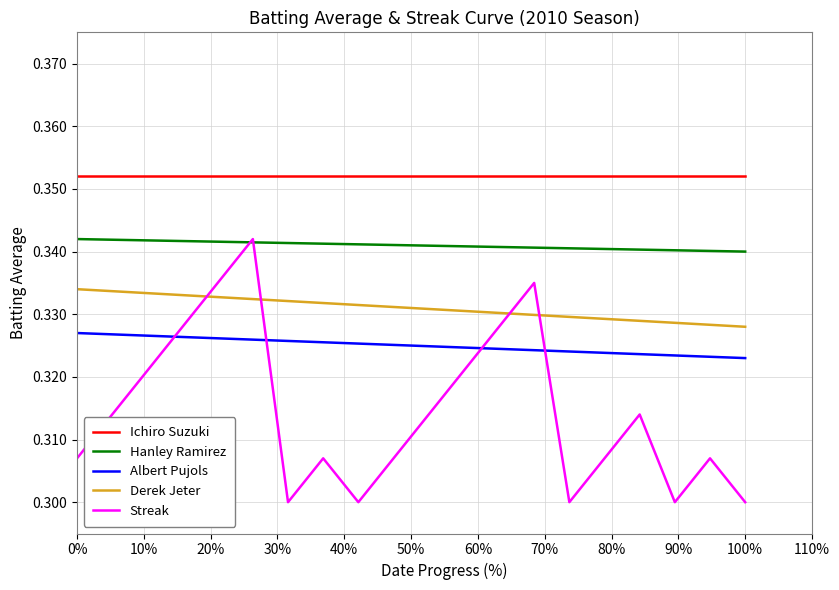

After their last crossing, which series has the higher values: Albert Pujols or Streak?

Albert Pujols